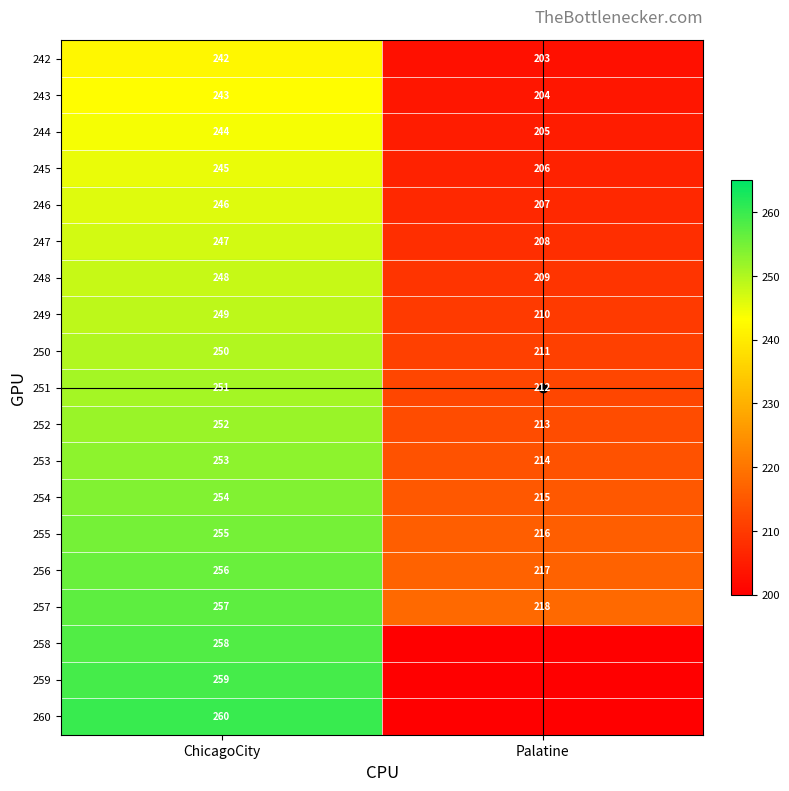

What is the minimum value for 249?

210